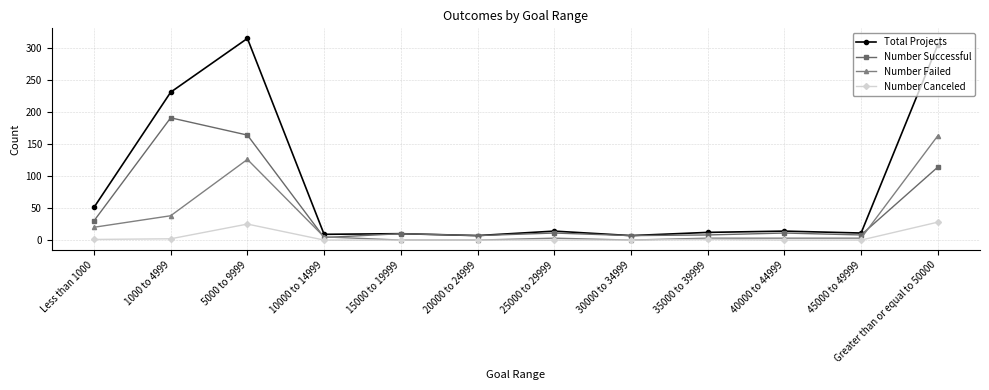

List the series in order of their overall mean, highest first.

Total Projects, Number Successful, Number Failed, Number Canceled